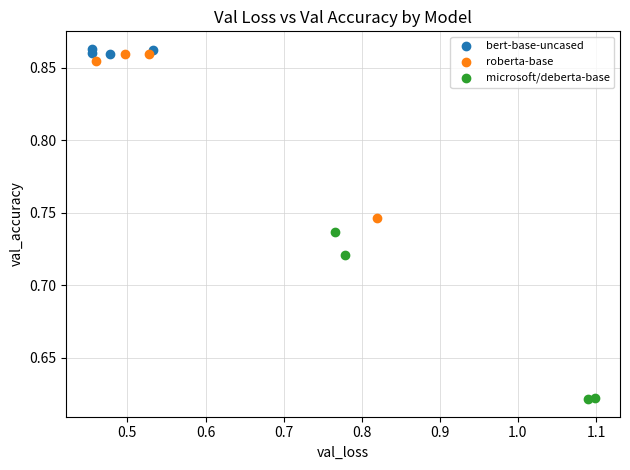

Which series contains the lowest Y value?

microsoft/deberta-base